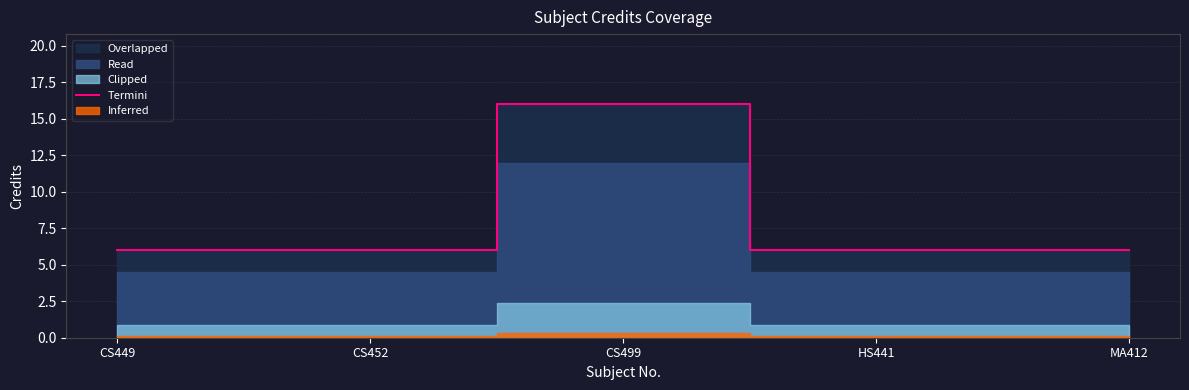

What is the label of the 3rd point from the left?

CS499